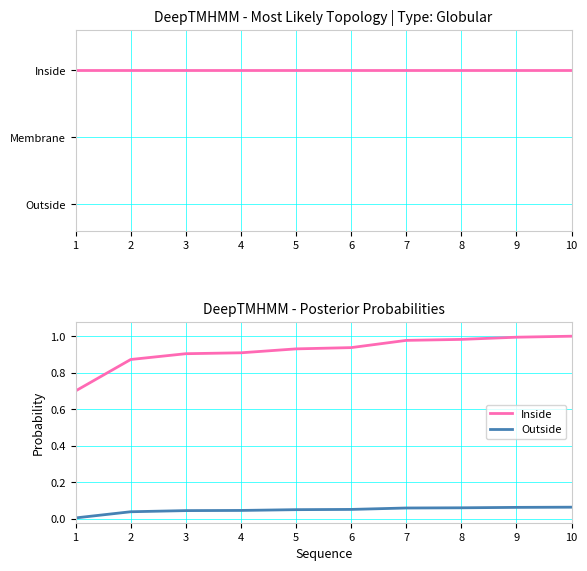

The Inside series shows 1.6 at 7. True or false?

False